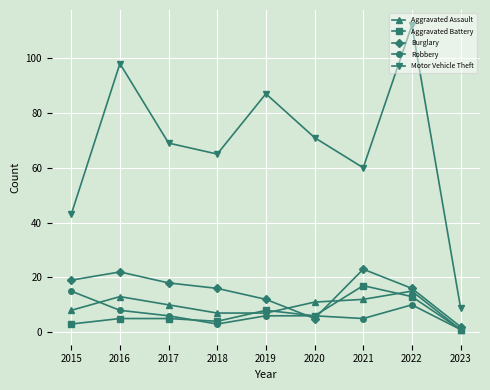

What is the sum of all Aggravated Assault values?

84